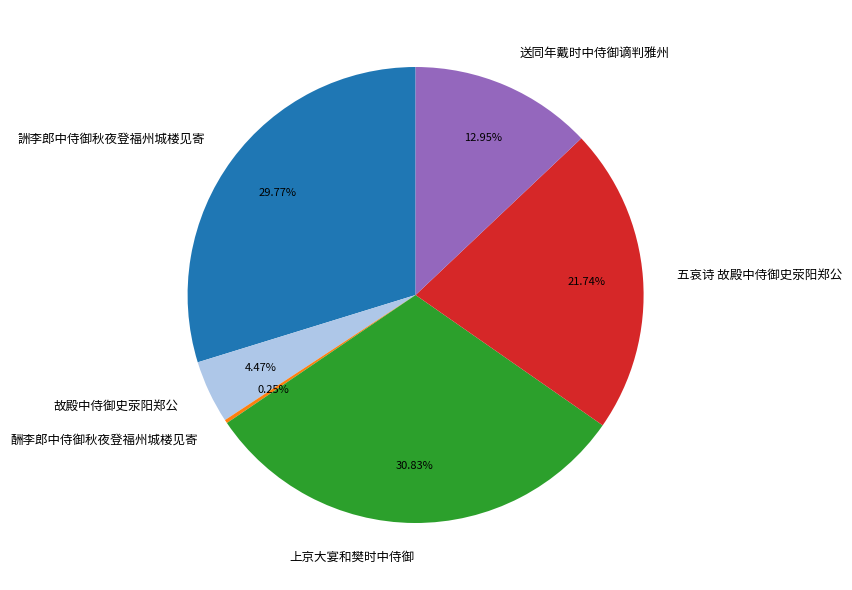

What percentage is the 送同年戴时中侍御谪判雅州 slice, to the nearest percent?

13%